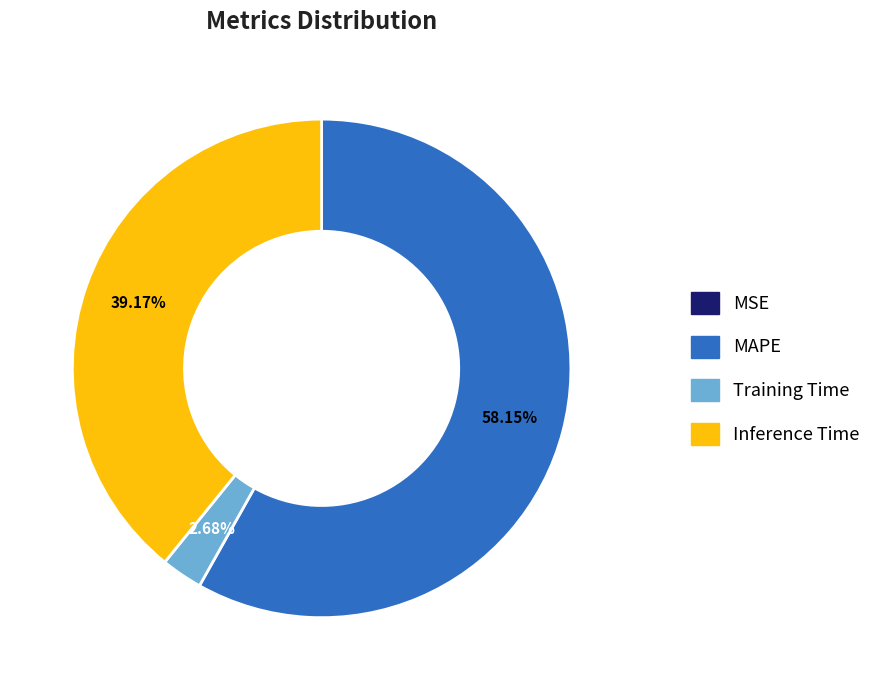

Which has a higher value, Training Time or MAPE?

MAPE